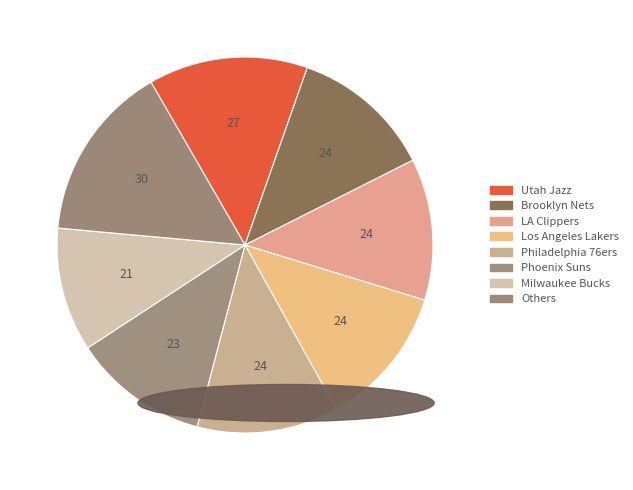

How many slices are in this pie chart?

8